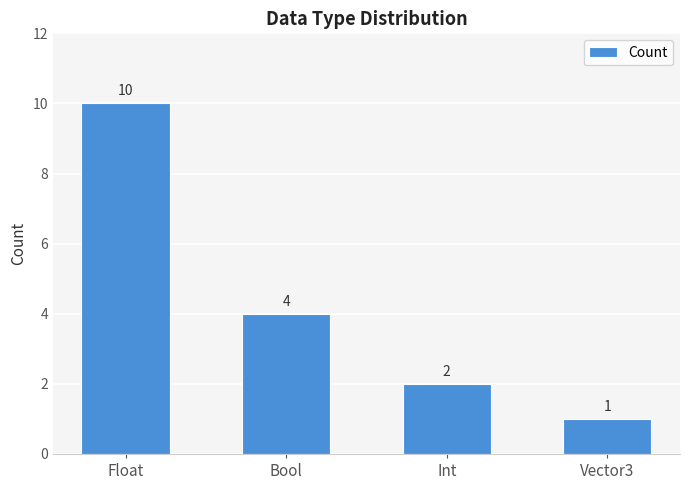

Which label corresponds to the smallest value in the chart?

Vector3